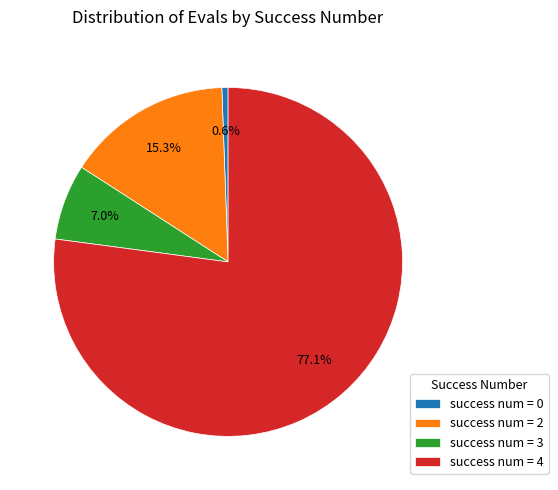

Is the sum of success num = 4 and success num = 3 greater than half?

Yes